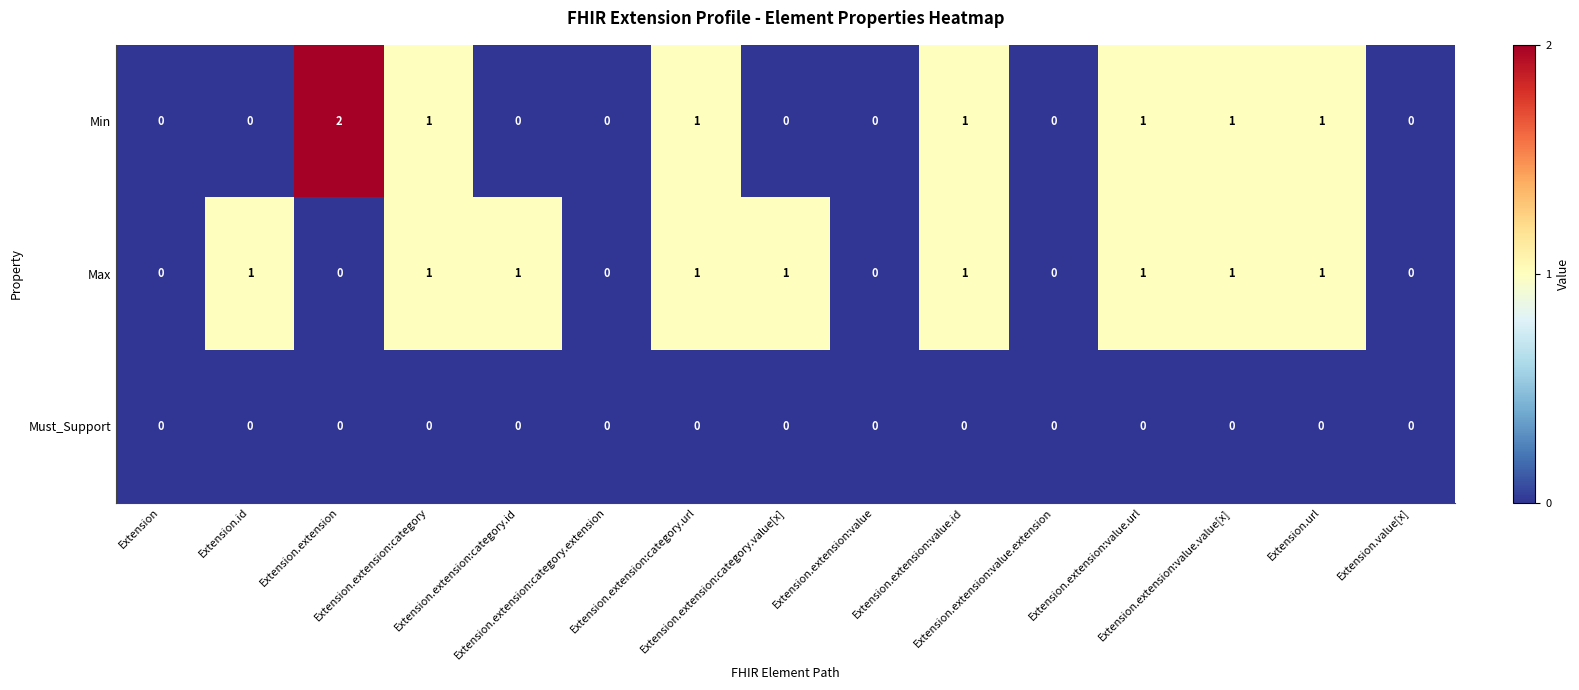

What is the greatest value displayed?

2